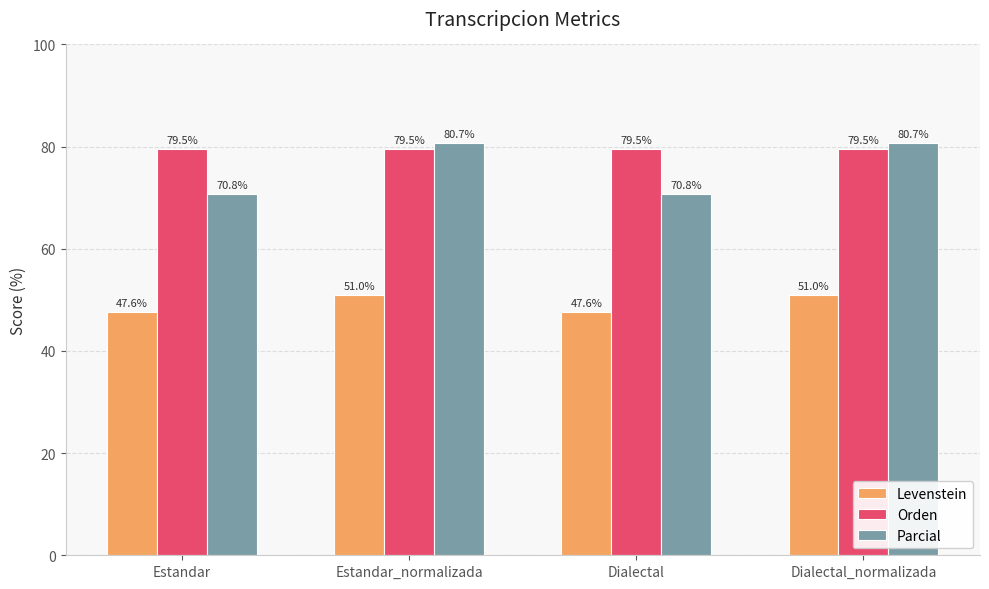

True or false: Parcial has a value of 32.1 at Dialectal_normalizada.

False